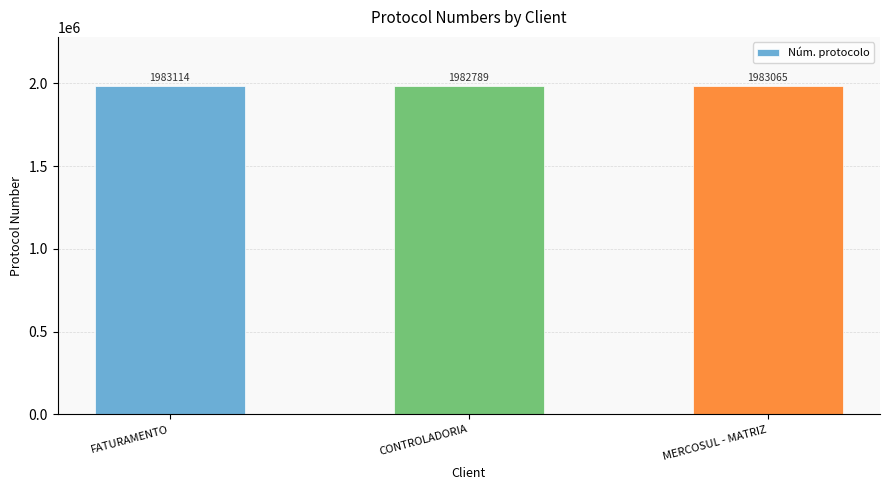

The chart shows a value of 3316208 at CONTROLADORIA. True or false?

False